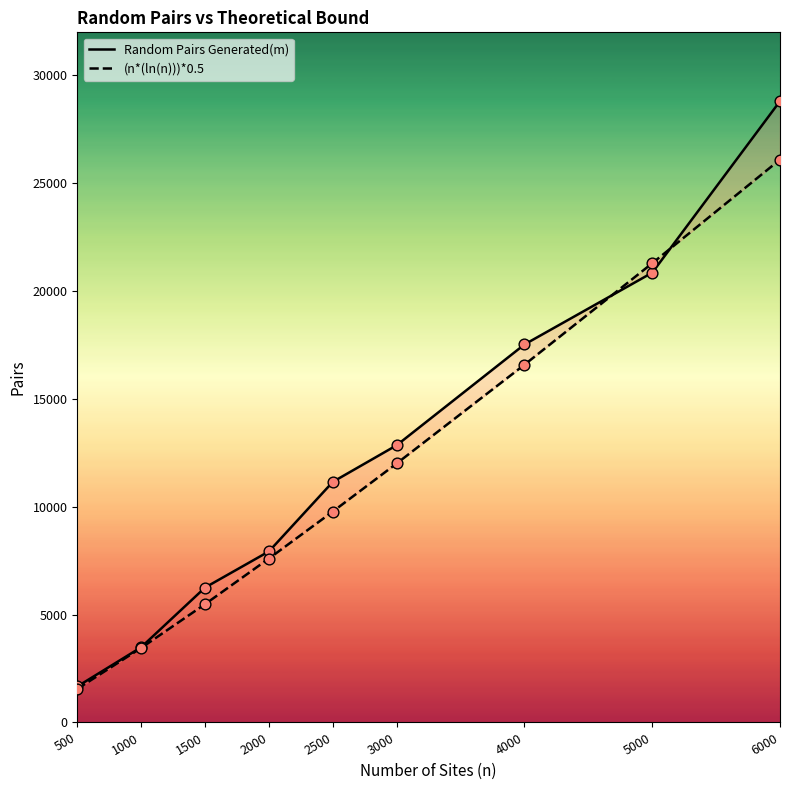

At which category is the sum across all series the highest?

6000